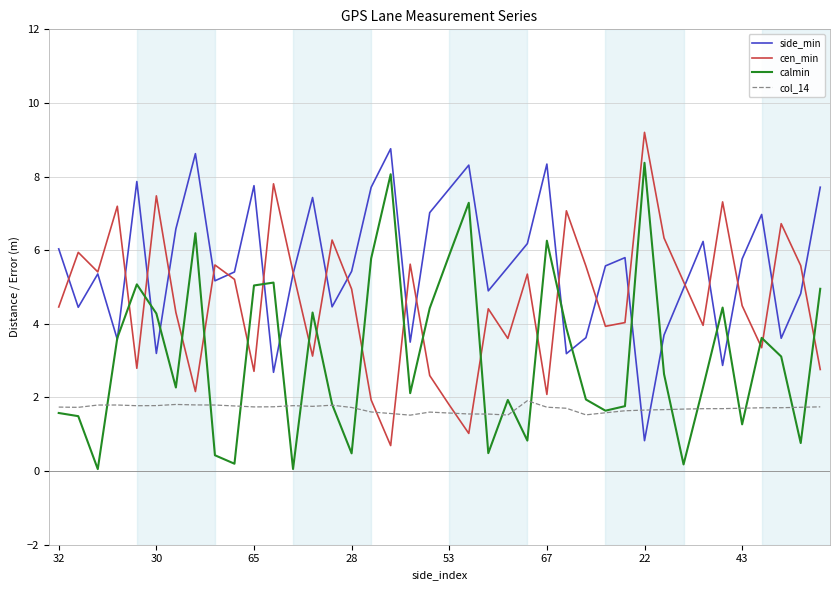

What is the difference between the maximum and minimum values in the col_14 series?

0.4